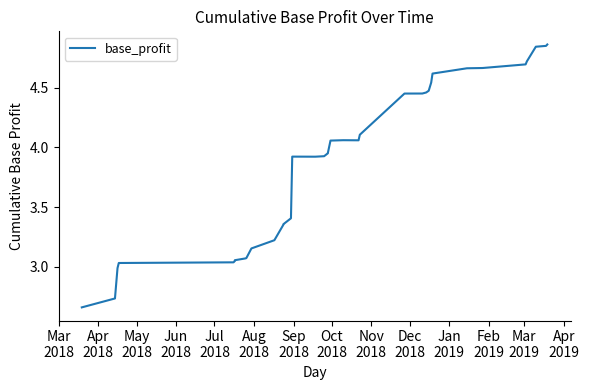

What is the sum of all values?

157.6